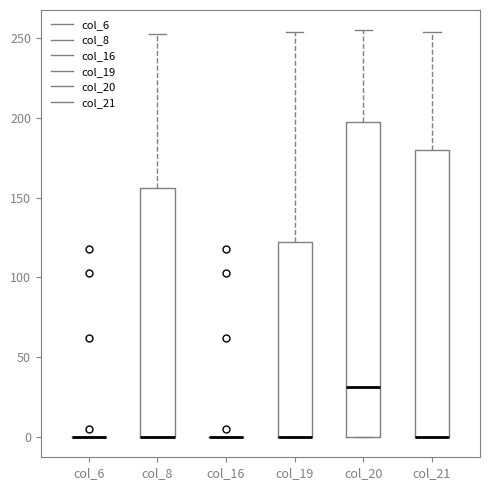

Which box is the tallest, from its lower edge to its upper edge?

col_20